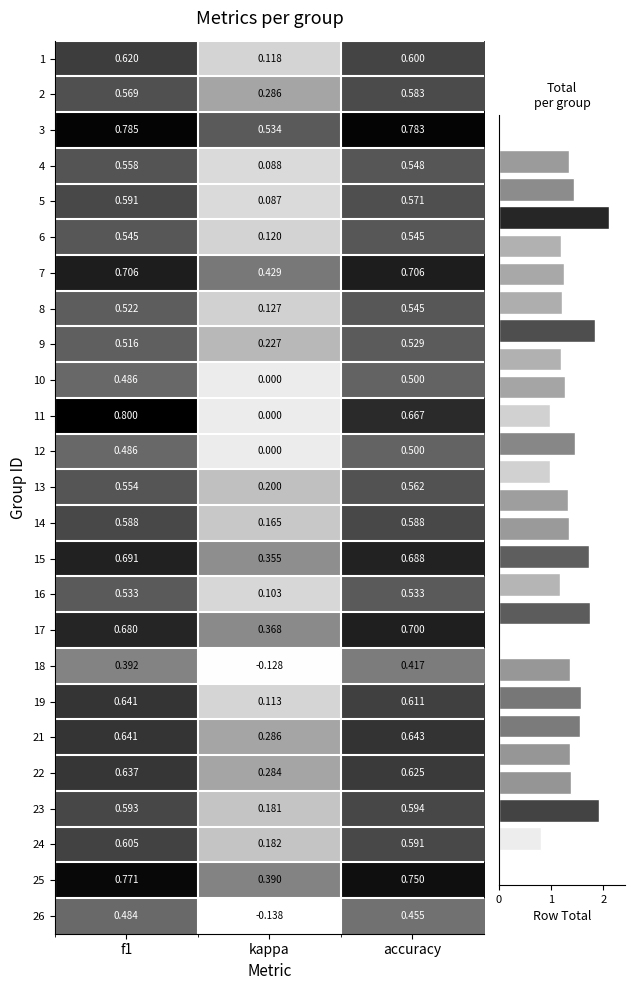

Where is 4 nearest to the value 0?

kappa